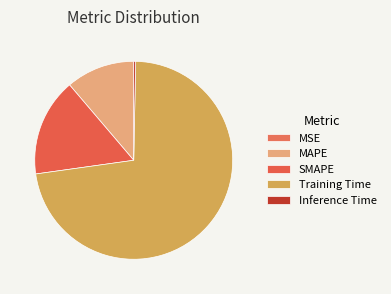

Is the sum of Inference Time and MSE greater than half?

No